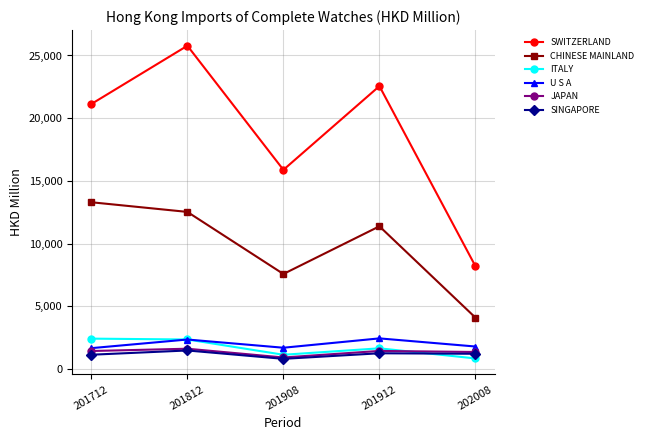

Read the JAPAN value at 201812.

1621.2